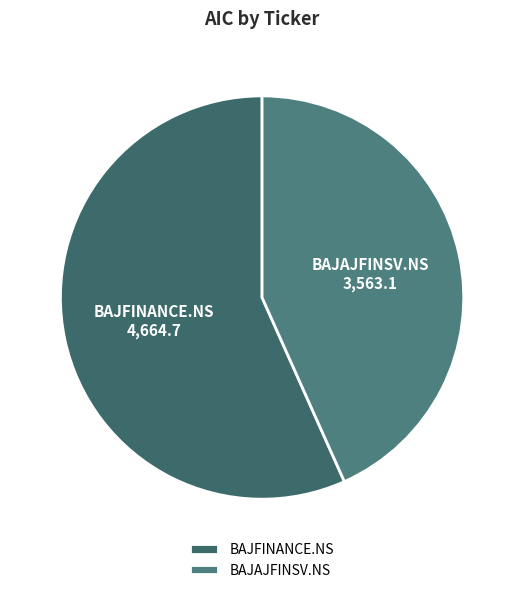

What is the smallest slice in the pie chart?

BAJAJFINSV.NS